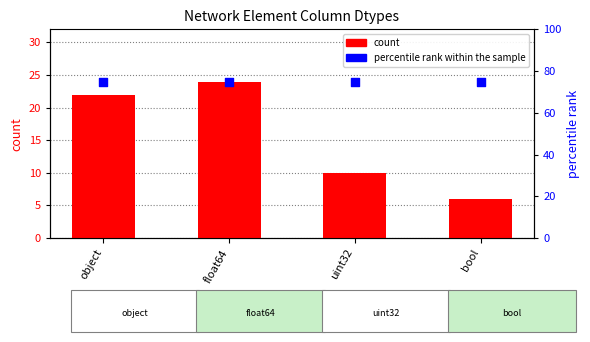

Is the value of percentile rank within the sample at object greater than the value of count at bool?

Yes